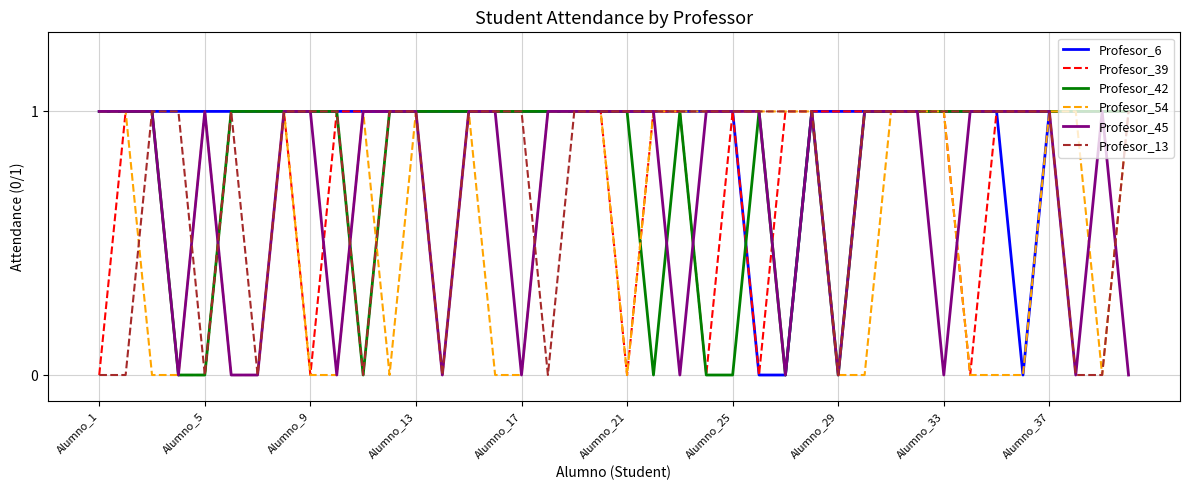

What are all the series names shown in the legend?

Profesor_6, Profesor_39, Profesor_42, Profesor_54, Profesor_45, Profesor_13